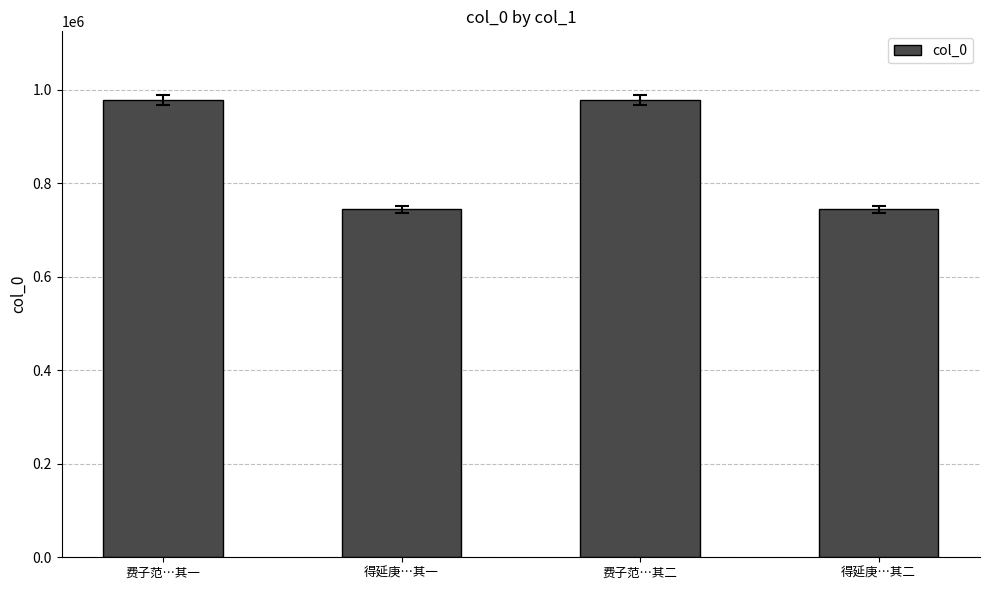

Is it true that the value at 费子范…其一 is 978619?

True